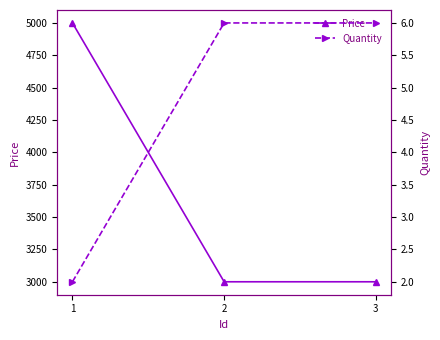

What is the highest value of the Price series?

5000